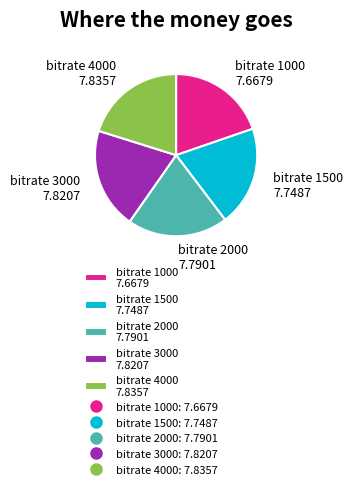

Combined, do bitrate 2000 7.7901 and bitrate 3000 7.8207 account for over 50%?

No